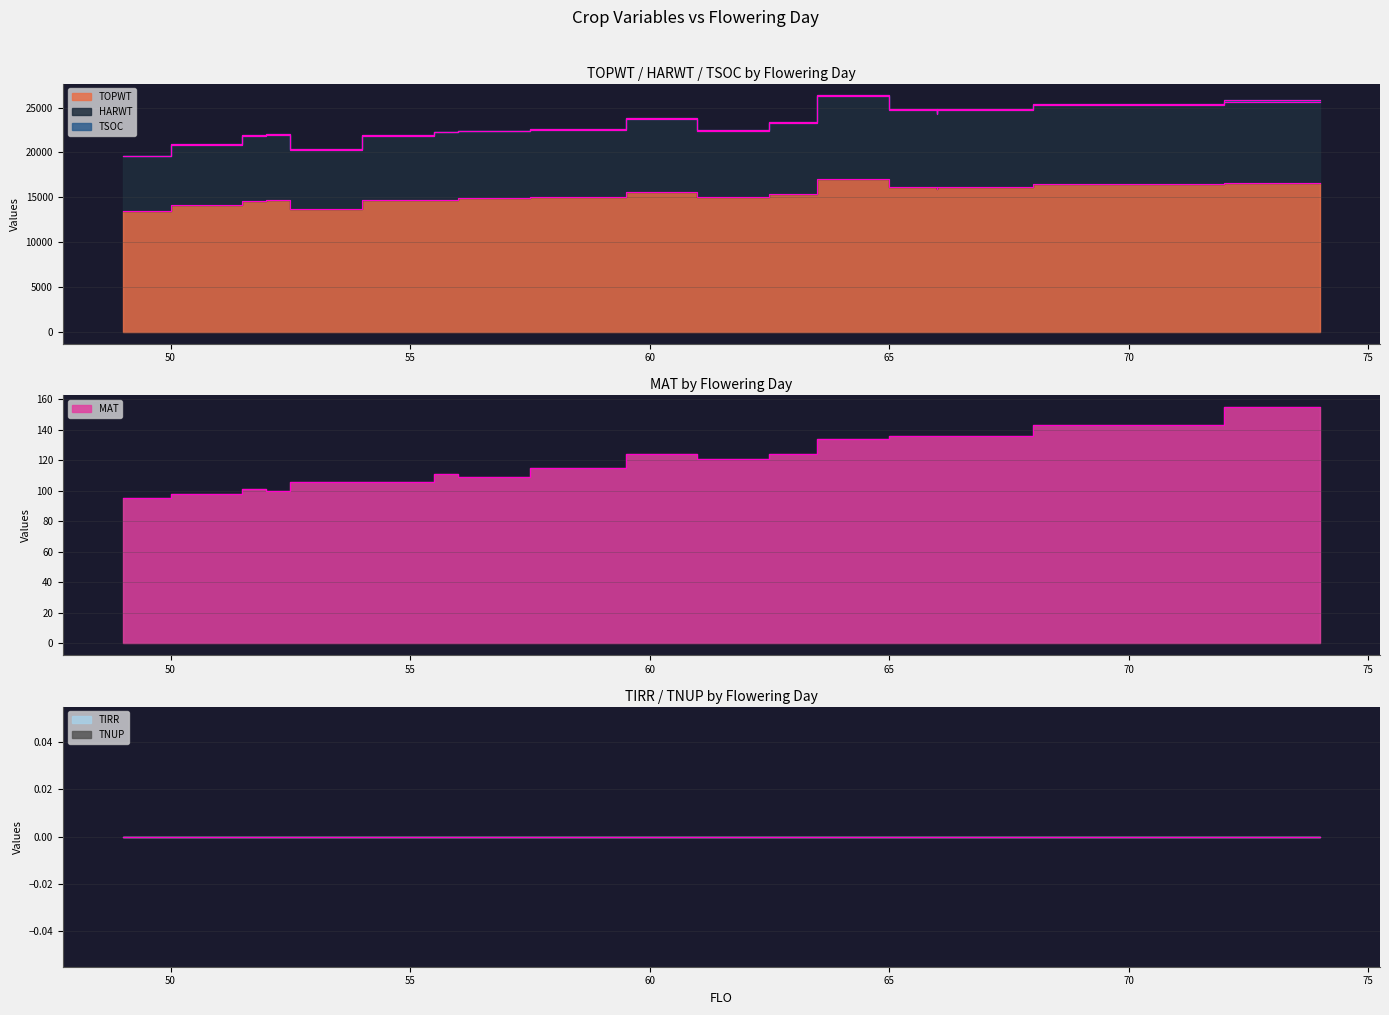

What is the sum of all MAT values?

2395